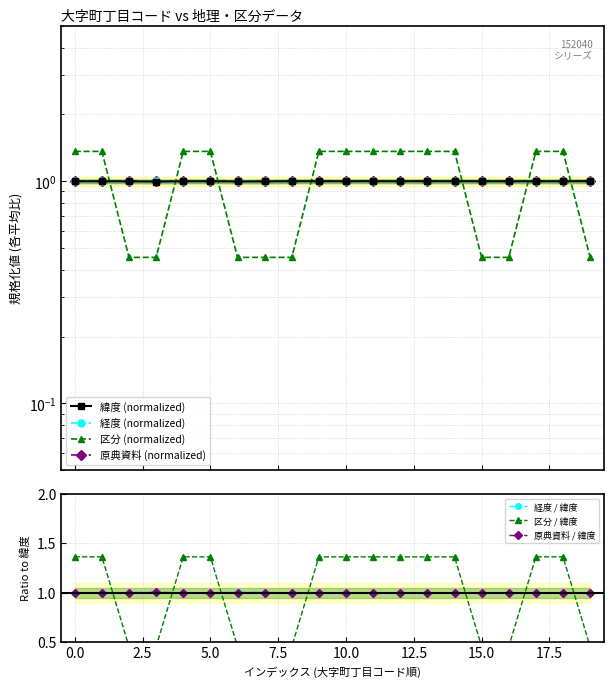

True or false: 経度 and 区分 cross at least once.

True